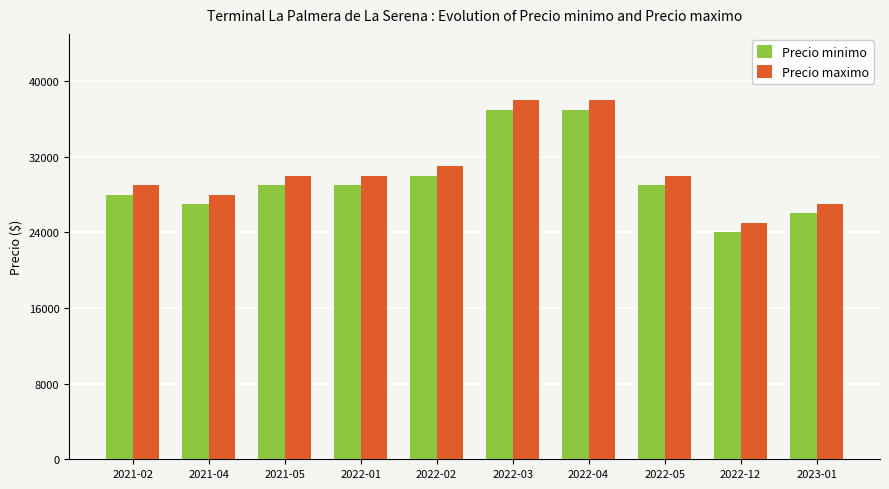

What are all the series names shown in the legend?

Precio minimo, Precio maximo